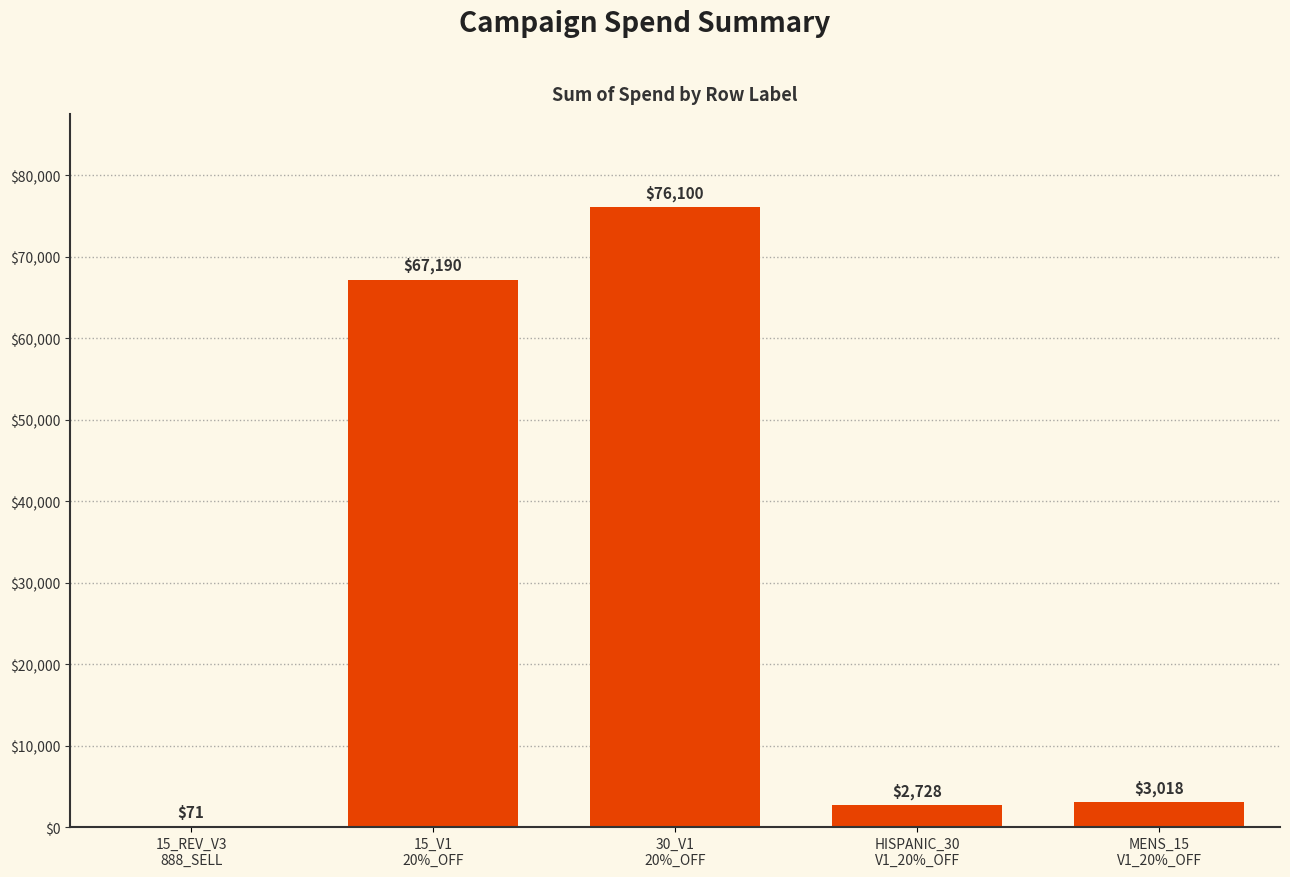

Which label corresponds to the largest value in the chart?

30_V1
20%_OFF